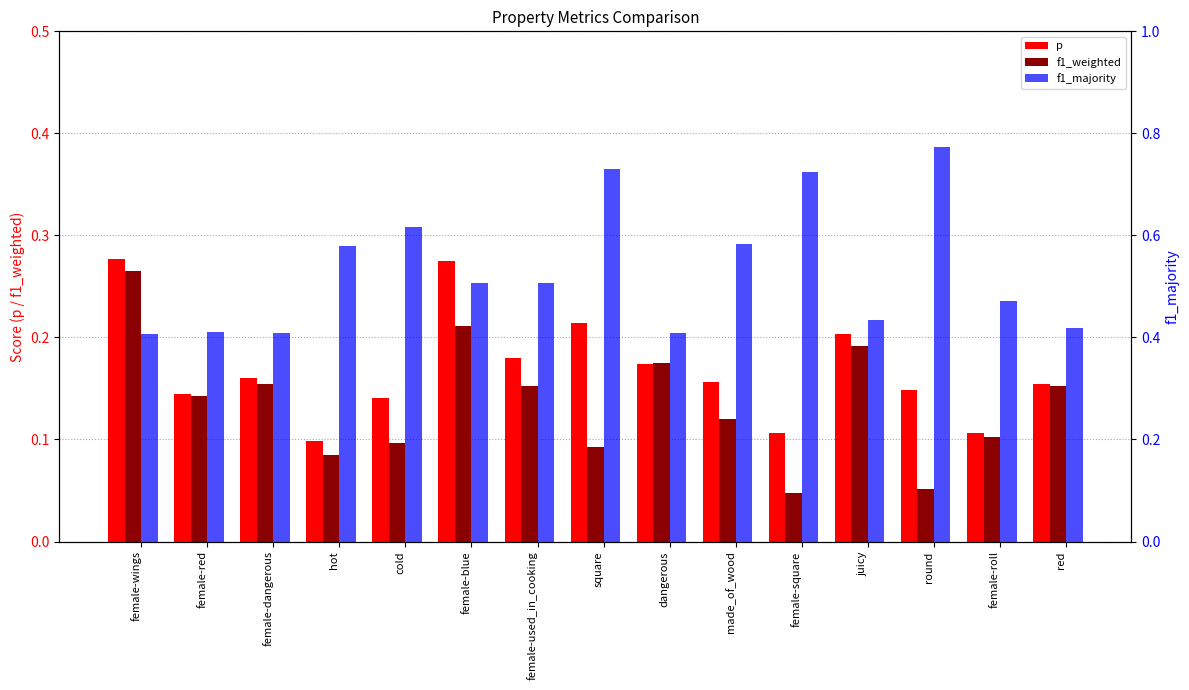

What position from the right is red?

1